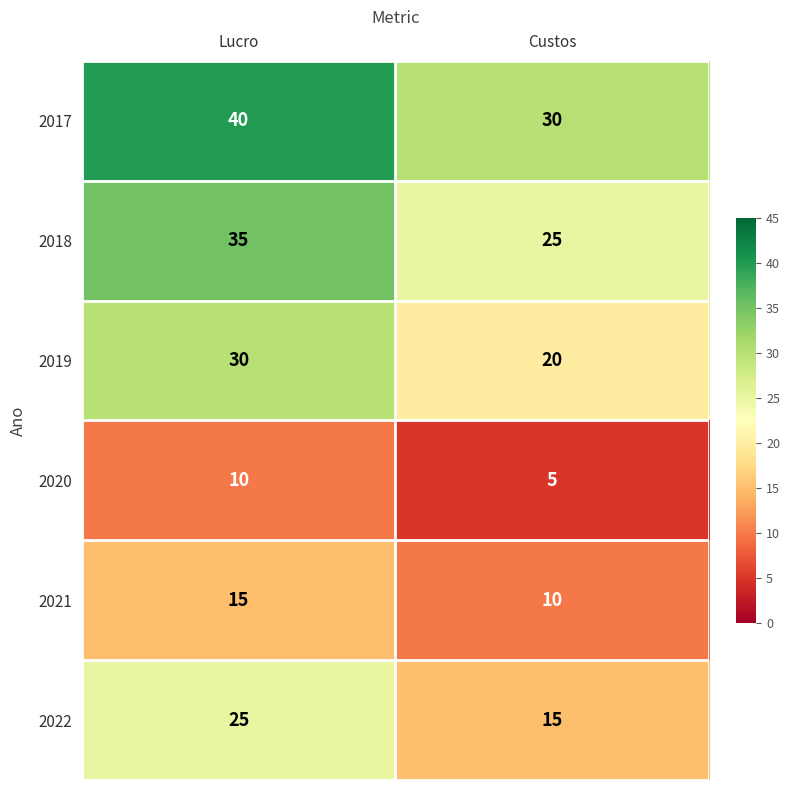

Reading left to right, list all the values displayed in this chart.

2017: Lucro=40	Custos=30
2018: Lucro=35	Custos=25
2019: Lucro=30	Custos=20
2020: Lucro=10	Custos=5
2021: Lucro=15	Custos=10
2022: Lucro=25	Custos=15